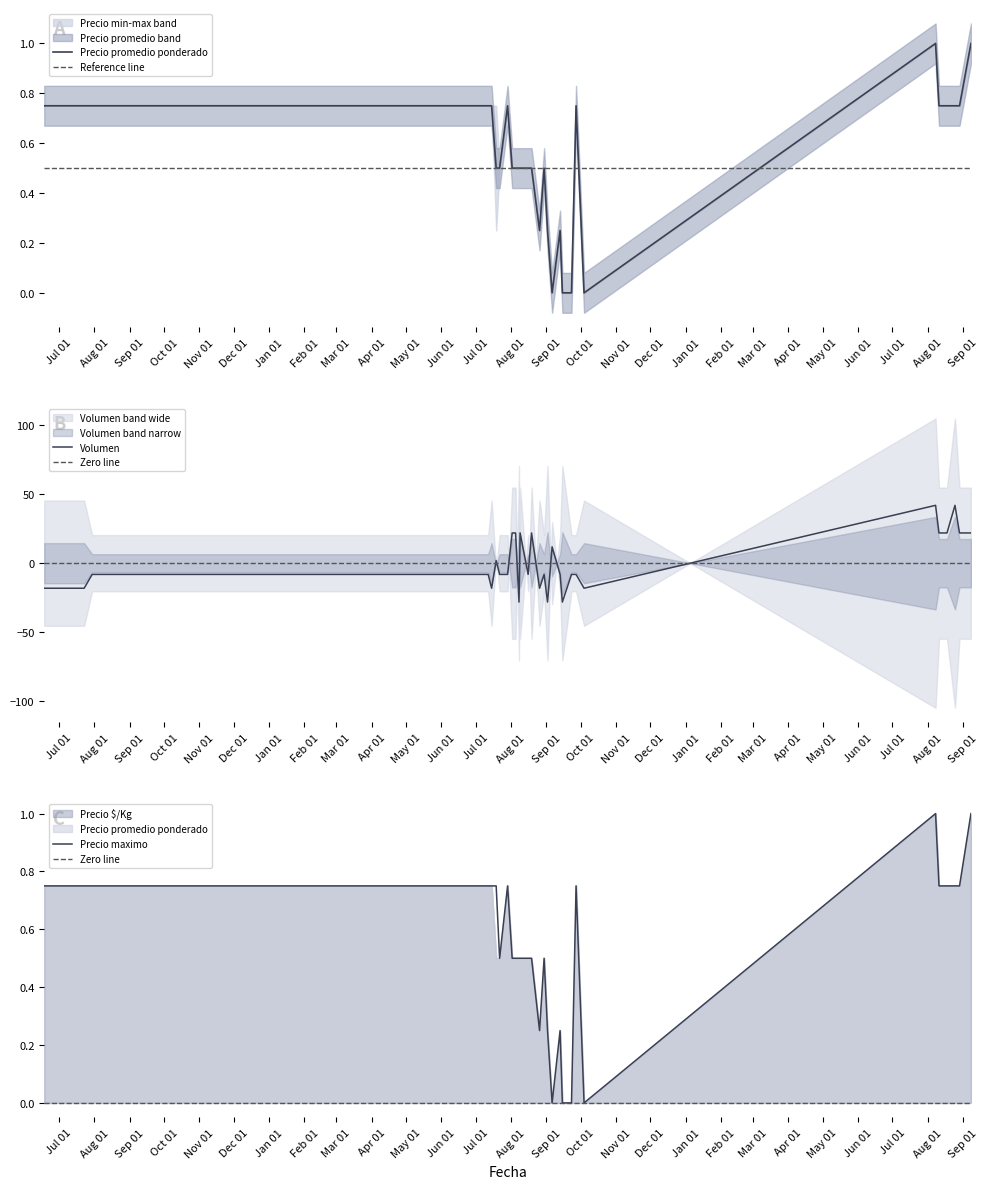

What position from the right is 2022-09-02?

13